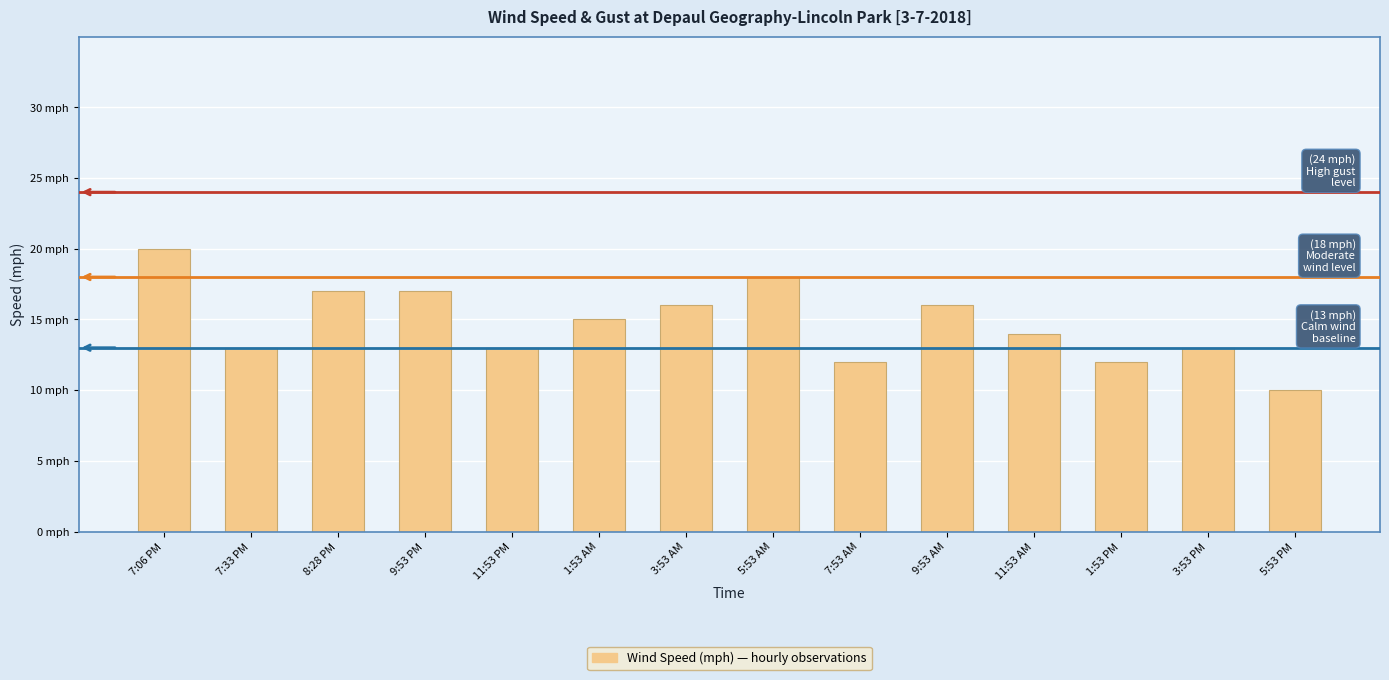

What is the value of the 3rd bar from the left?

17